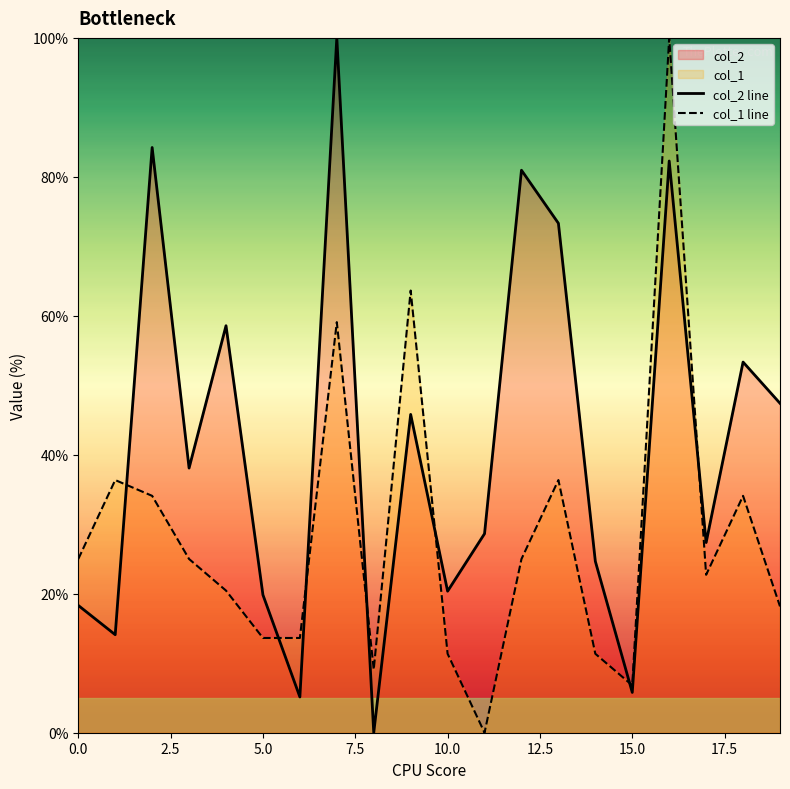

Reading right to left, extract all data points from this chart.

col_2: 47.4	53.3	27.4	82.3	5.8	24.7	73.3	81.0	28.6	20.4	45.8	0.0	100.0	5.1	19.8	58.6	38.1	84.2	14.1	18.3
col_1: 18.2	34.1	22.7	100.0	6.8	11.4	36.4	25.0	0.0	11.4	63.6	9.1	59.1	13.6	13.6	20.5	25.0	34.1	36.4	25.0